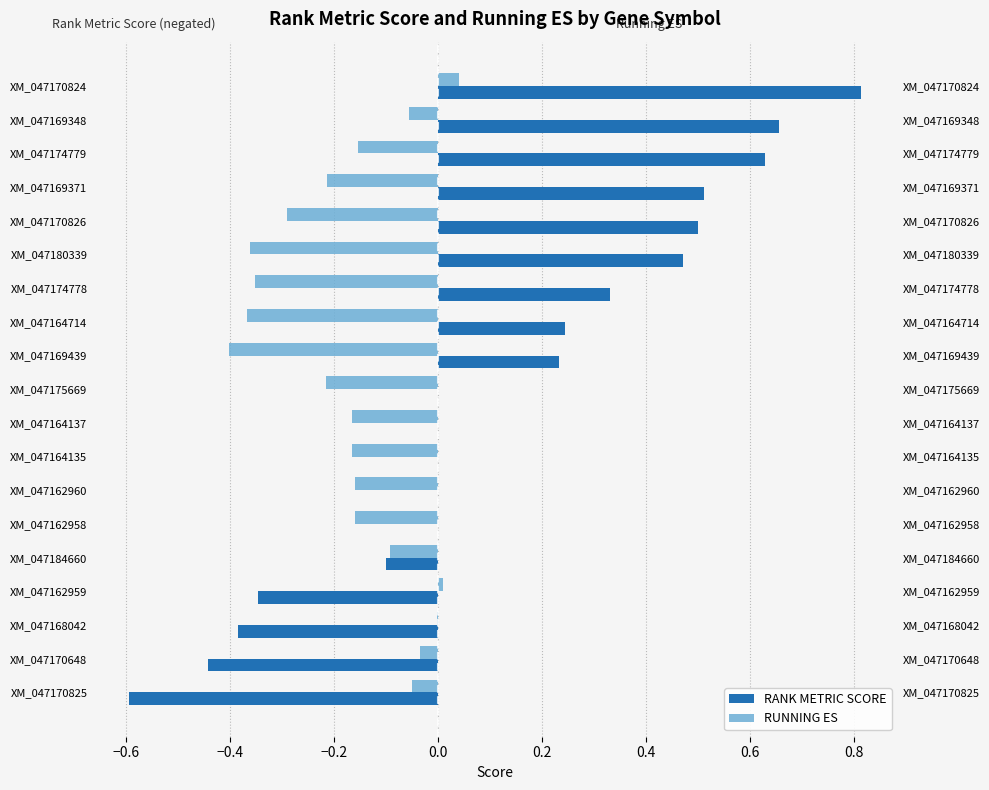

How many groups of bars are there?

19